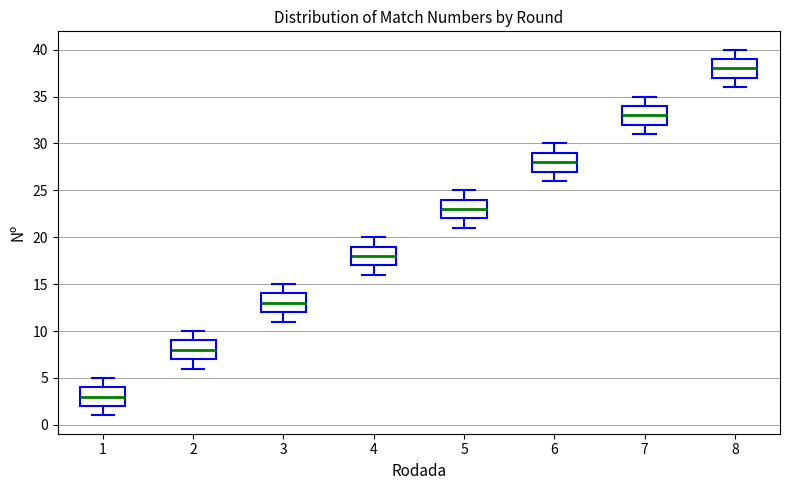

Reading left to right, transcribe this box plot: for each box, give where its median line is, the range the box spans, and where its two whiskers end, as read against the y-axis. The values are not printed on the chart, so give them approximately, as read against the axis.

1: median 3, box 2 to 4, whiskers 1 to 5
2: median 8, box 7 to 9, whiskers 6 to 10
3: median 13, box 12 to 14, whiskers 11 to 15
4: median 18, box 17 to 19, whiskers 16 to 20
5: median 23, box 22 to 24, whiskers 21 to 25
6: median 28, box 27 to 29, whiskers 26 to 30
7: median 33, box 32 to 34, whiskers 31 to 35
8: median 38, box 37 to 39, whiskers 36 to 40